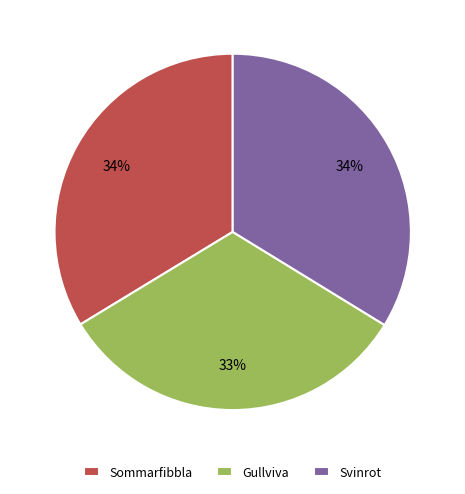

What is the ratio of the value at Sommarfibbla to the value at Gullviva?

1.0